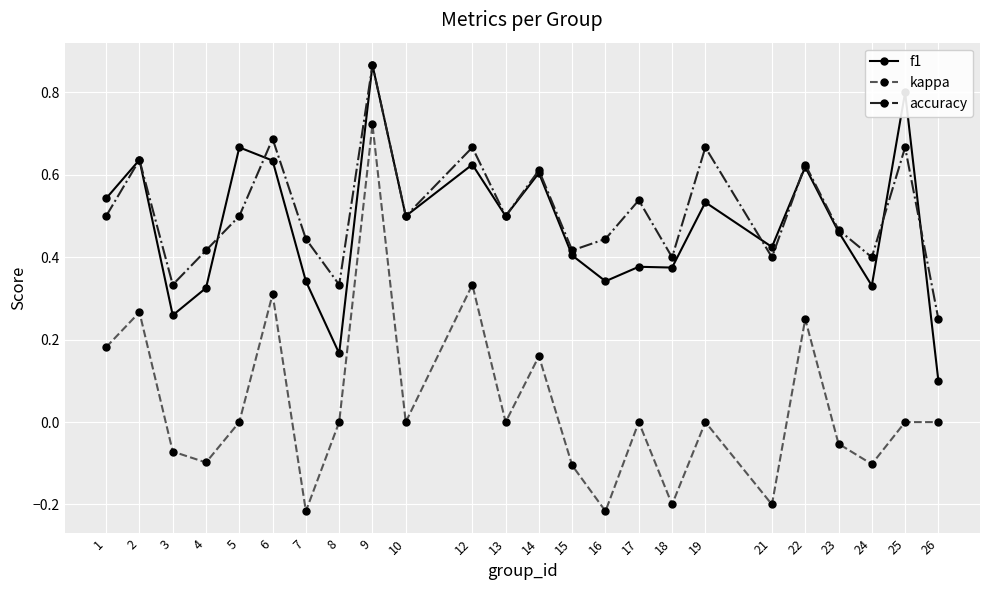

True or false: kappa and f1 cross at least once.

False